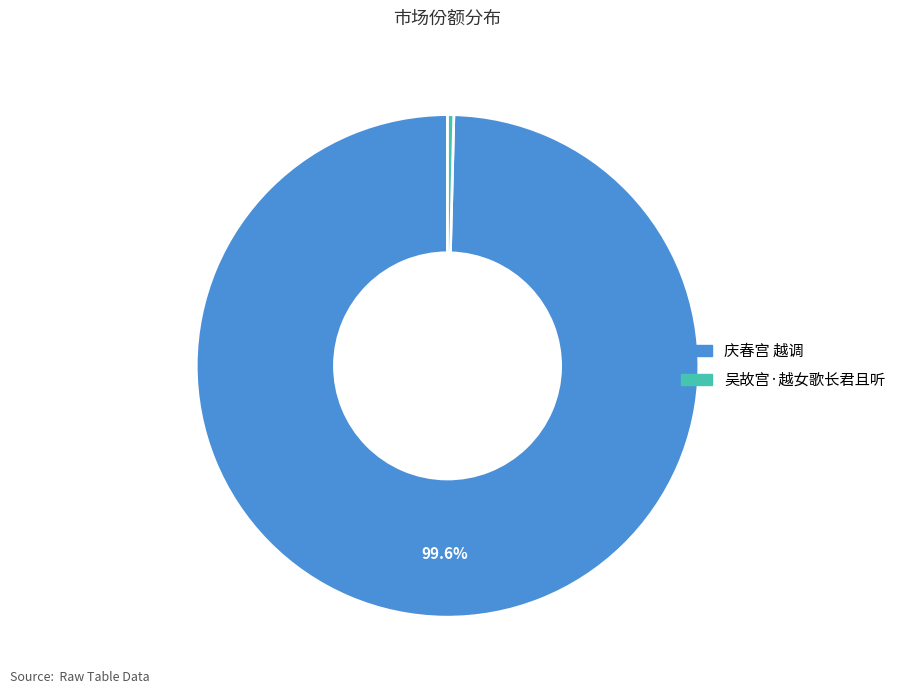

To the nearest percent, what is the combined percentage of 庆春宫 越调 and 吴故宫·越女歌长君且听?

100%